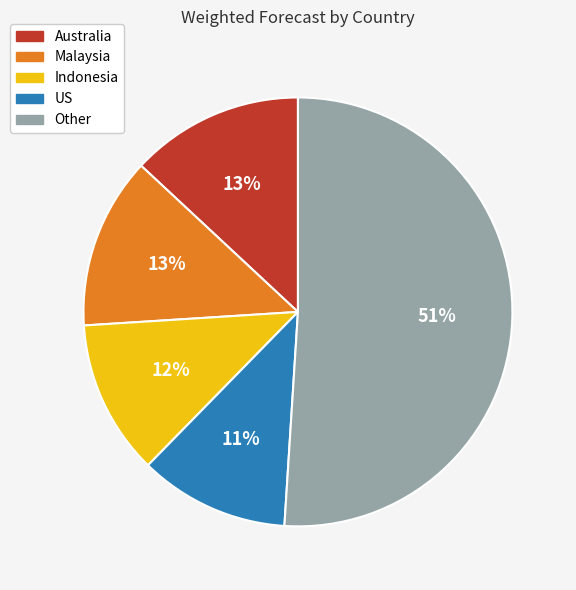

To the nearest percent, what is the average slice percentage?

20%